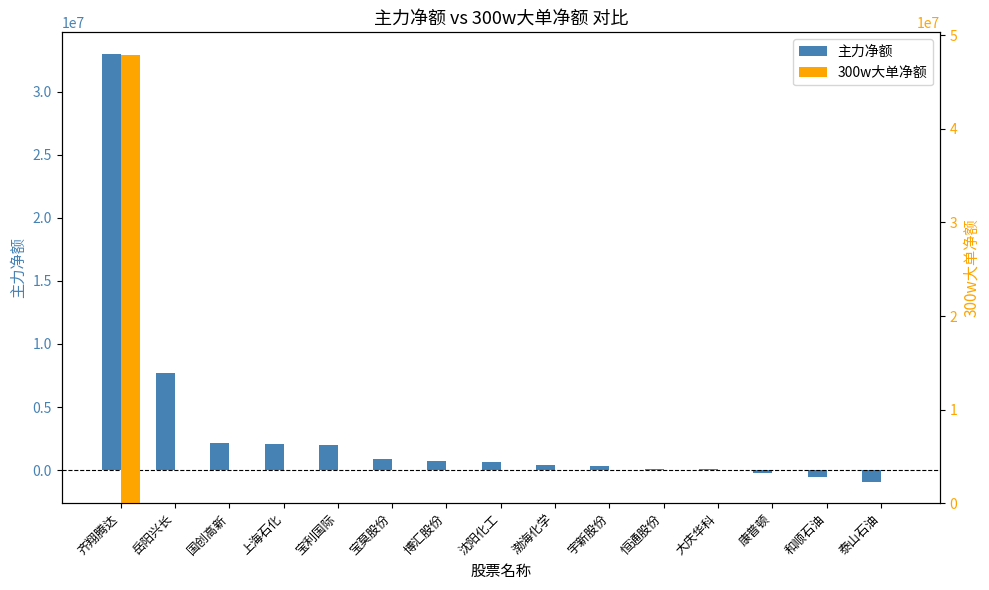

What position from the right is 大庆华科?

4